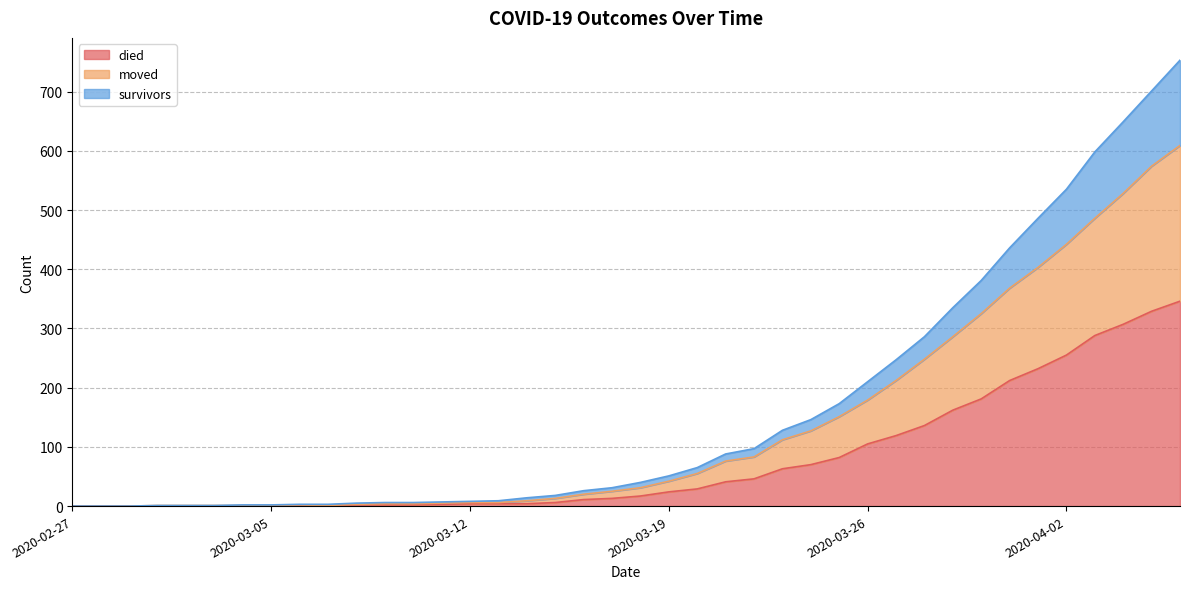

At how many categories does at least one series exceed 72?

17